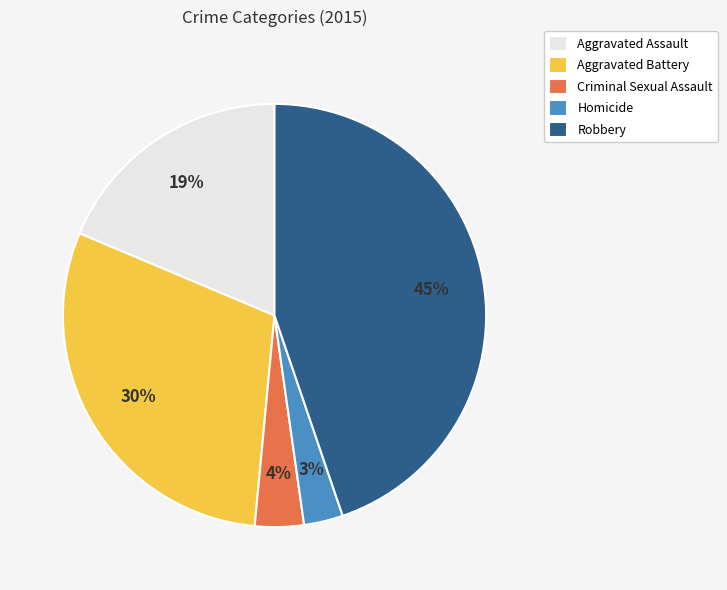

How many segments does this pie chart have?

5